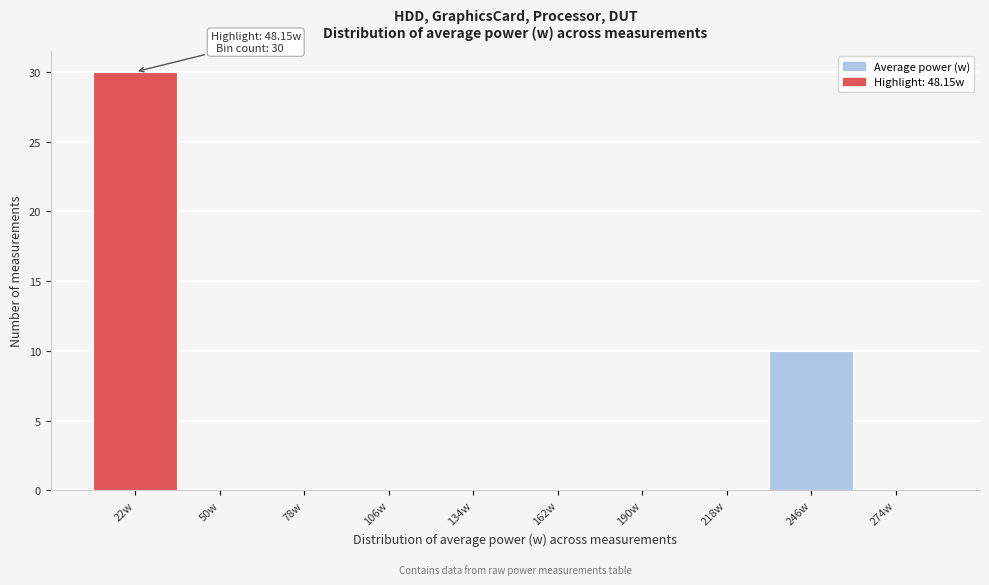

Reading left to right, what are all the values shown in this chart?

22w=30	50w=0	78w=0	106w=0	134w=0	162w=0	190w=0	218w=0	246w=10	274w=0